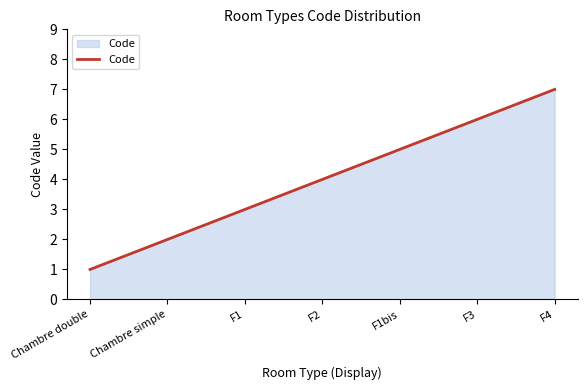

Reading left to right, list all the values displayed in this chart.

Chambre double=1	Chambre simple=2	F1=3	F2=4	F1bis=5	F3=6	F4=7